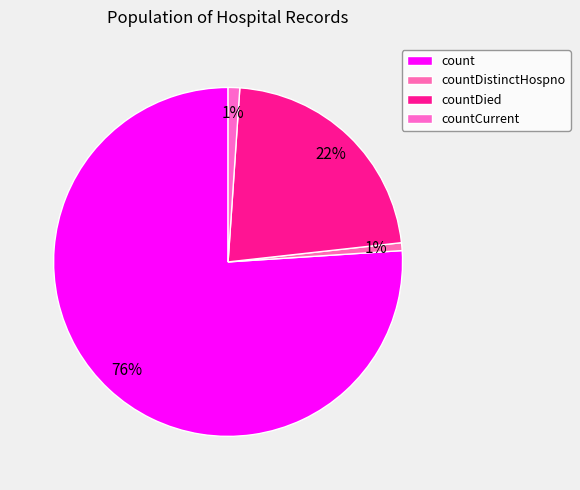

To the nearest percent, what percentage of the pie is count?

76%